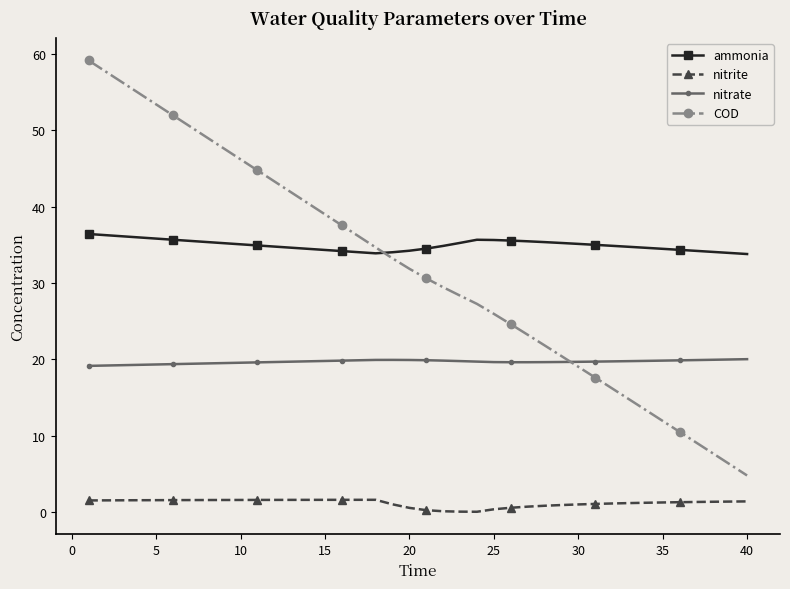

True or false: ammonia and COD cross at least once.

True